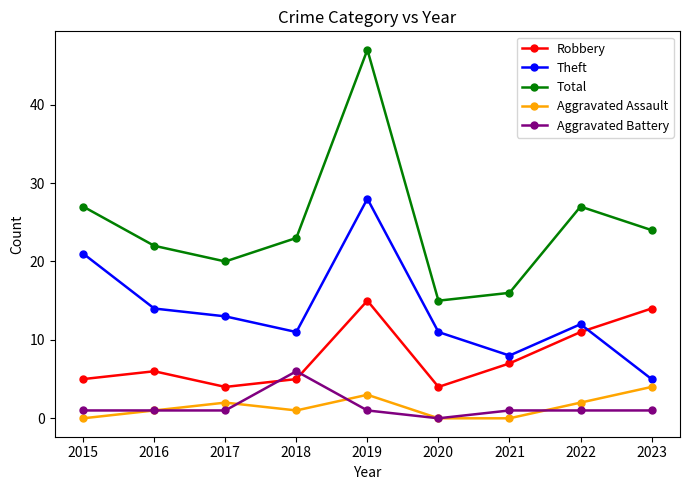

What is the difference between the maximum and minimum values in the Aggravated Battery series?

6